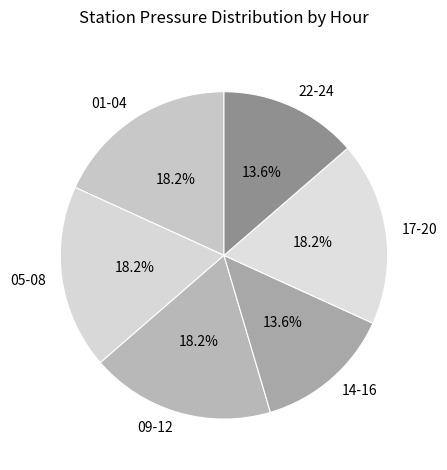

What percentage is NOT represented by 01-04?

81.8%